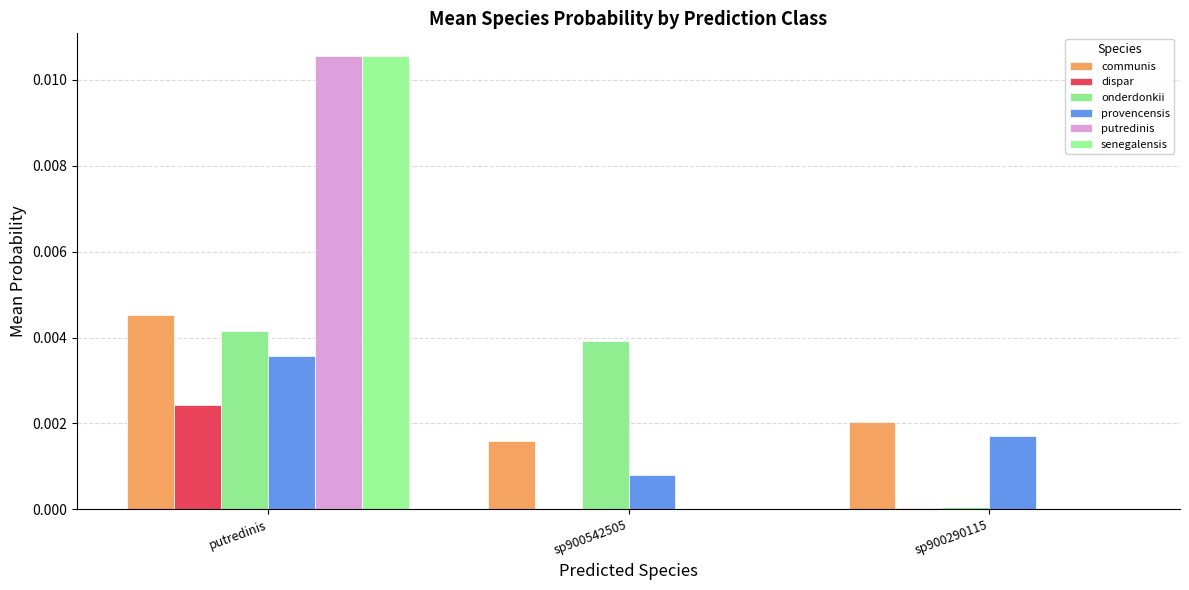

How many distinct data groups are displayed?

6